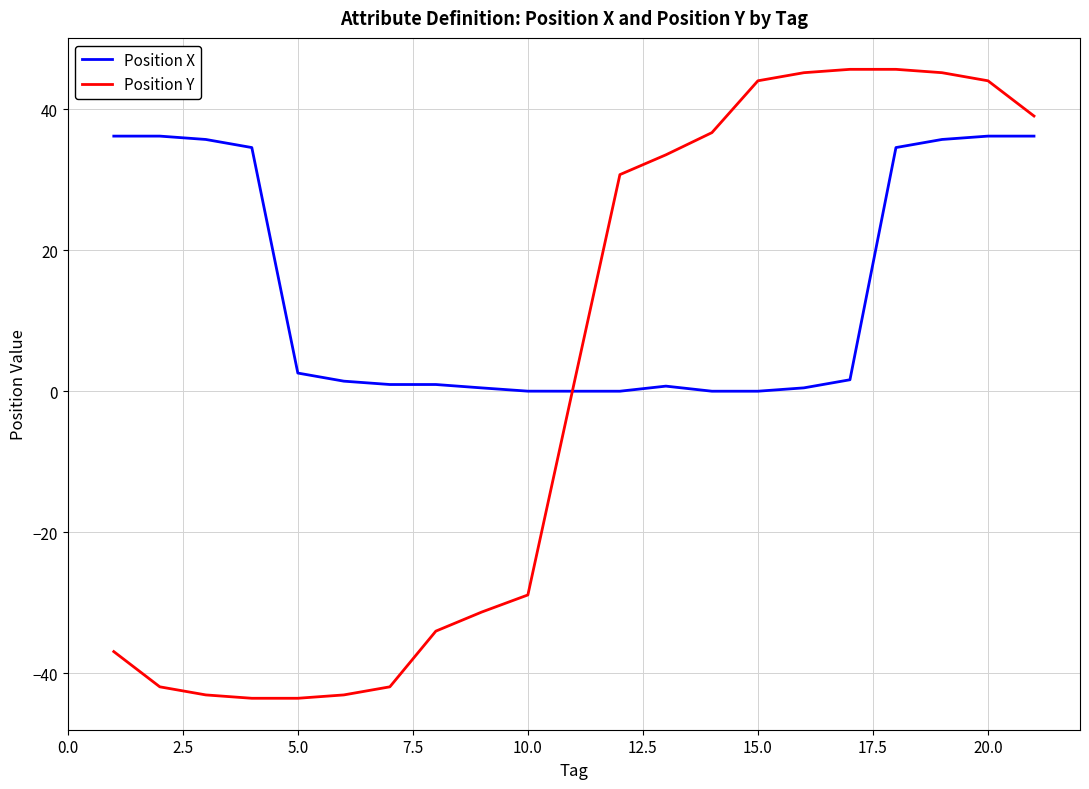

True or false: Position Y and Position X intersect in this chart.

True